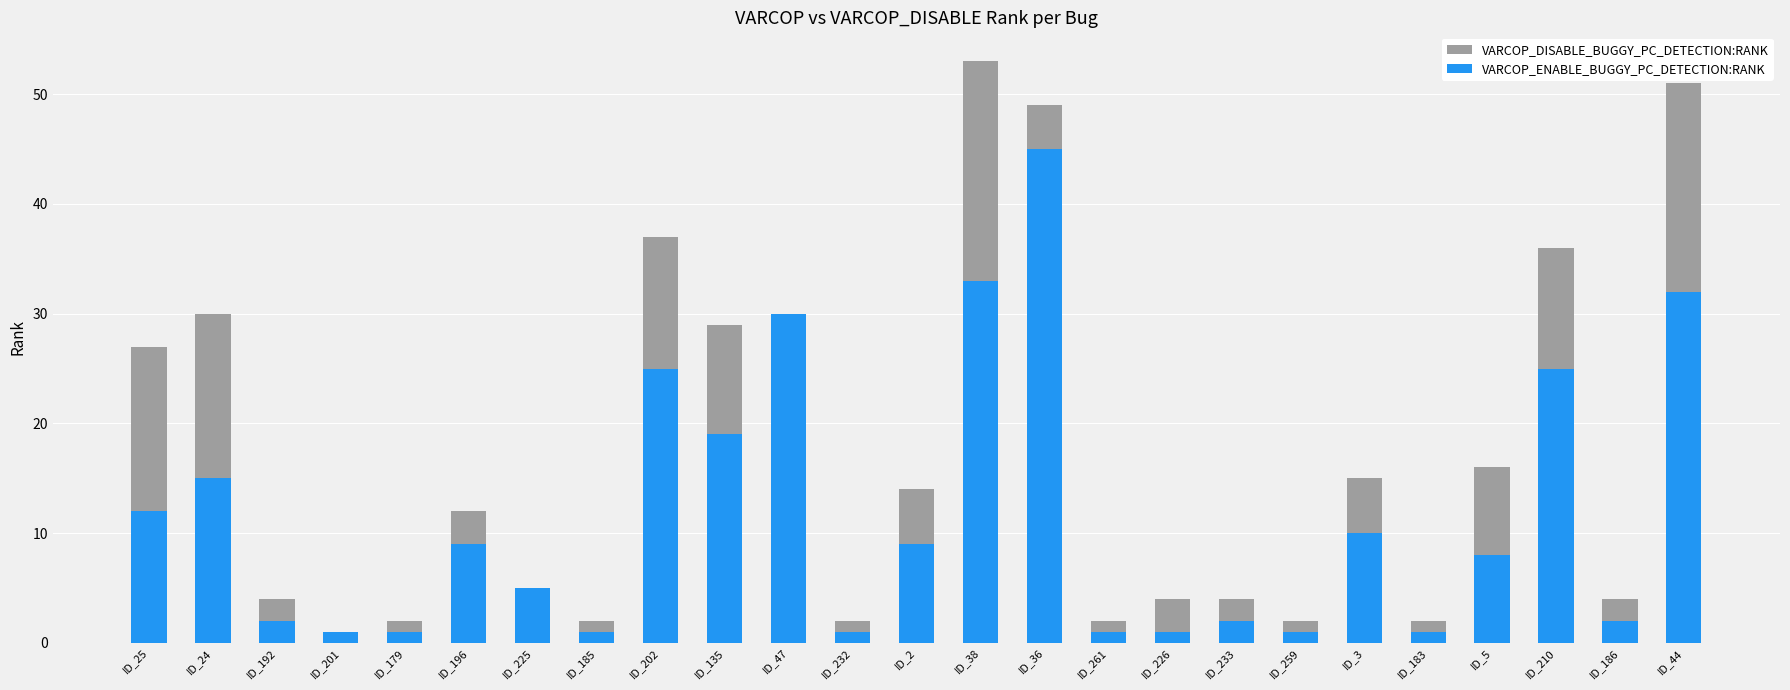

Reading left to right, what are all the values shown in this chart?

VARCOP_DISABLE_BUGGY_PC_DETECTION:RANK: 27	30	4	1	2	12	5	2	37	29	7	2	14	53	49	2	4	4	2	15	2	16	36	4	51
VARCOP_ENABLE_BUGGY_PC_DETECTION:RANK: 12	15	2	1	1	9	5	1	25	19	30	1	9	33	45	1	1	2	1	10	1	8	25	2	32